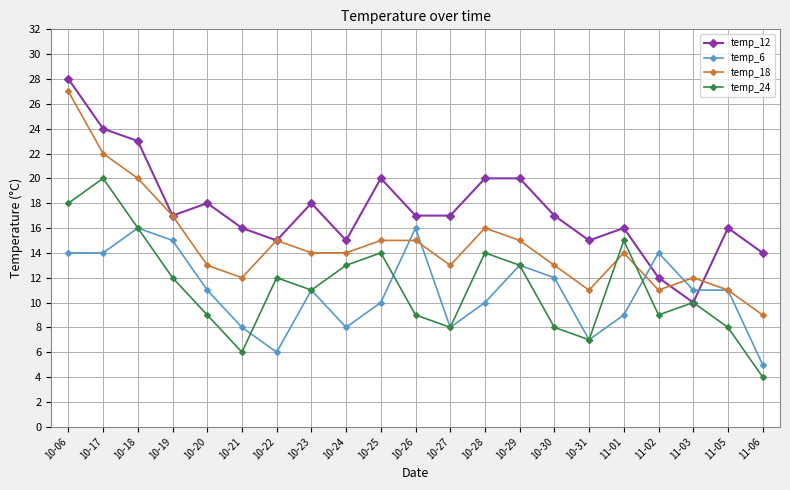

Reading left to right, list all the values displayed in this chart.

temp_12: 28	24	23	17	18	16	15	18	15	20	17	17	20	20	17	15	16	12	10	16	14
temp_6: 14	14	16	15	11	8	6	11	8	10	16	8	10	13	12	7	9	14	11	11	5
temp_18: 27	22	20	17	13	12	15	14	14	15	15	13	16	15	13	11	14	11	12	11	9
temp_24: 18	20	16	12	9	6	12	11	13	14	9	8	14	13	8	7	15	9	10	8	4